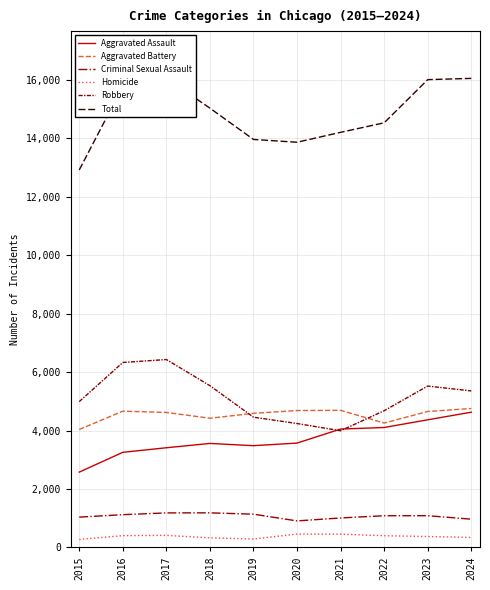

What is the sum of all Total values?

148410